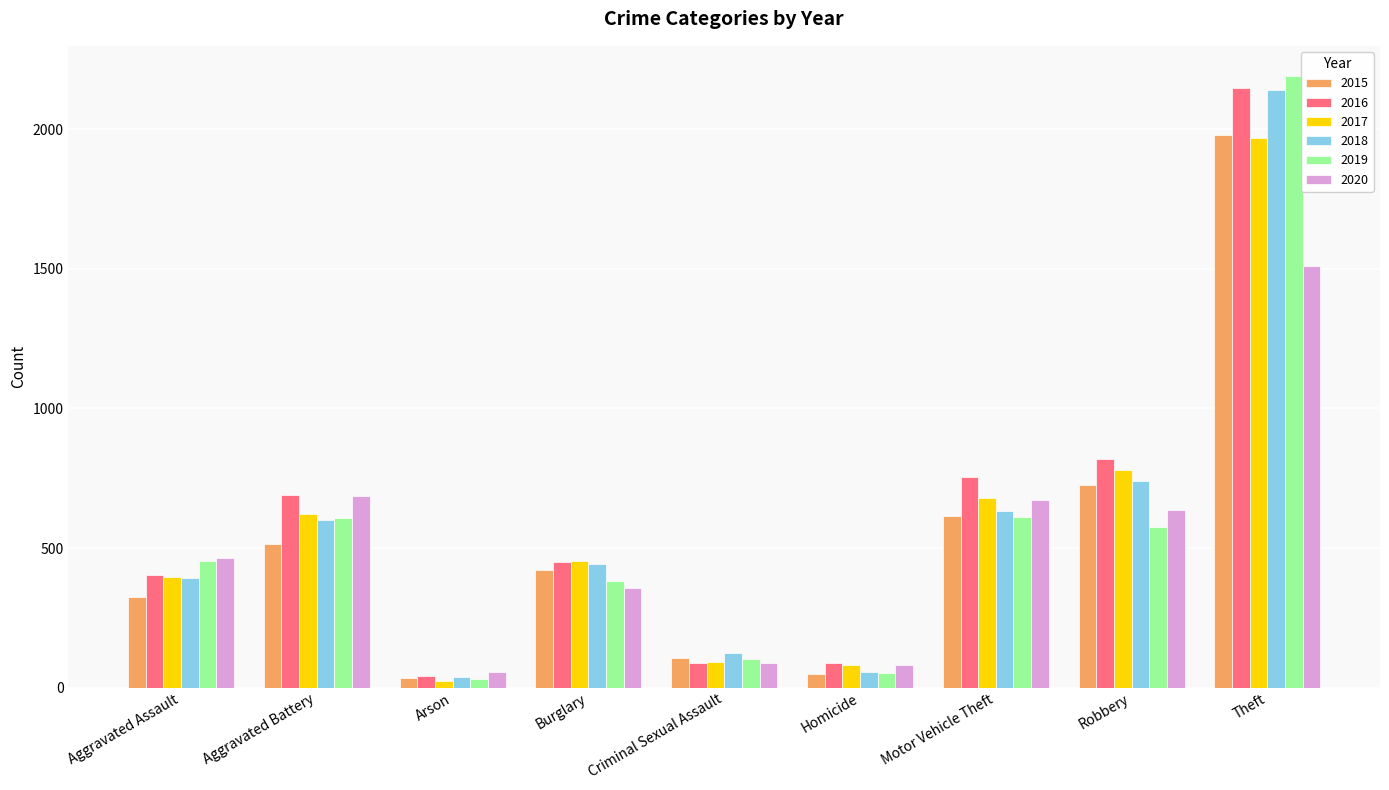

The 2018 series shows 2140 at Theft. True or false?

True